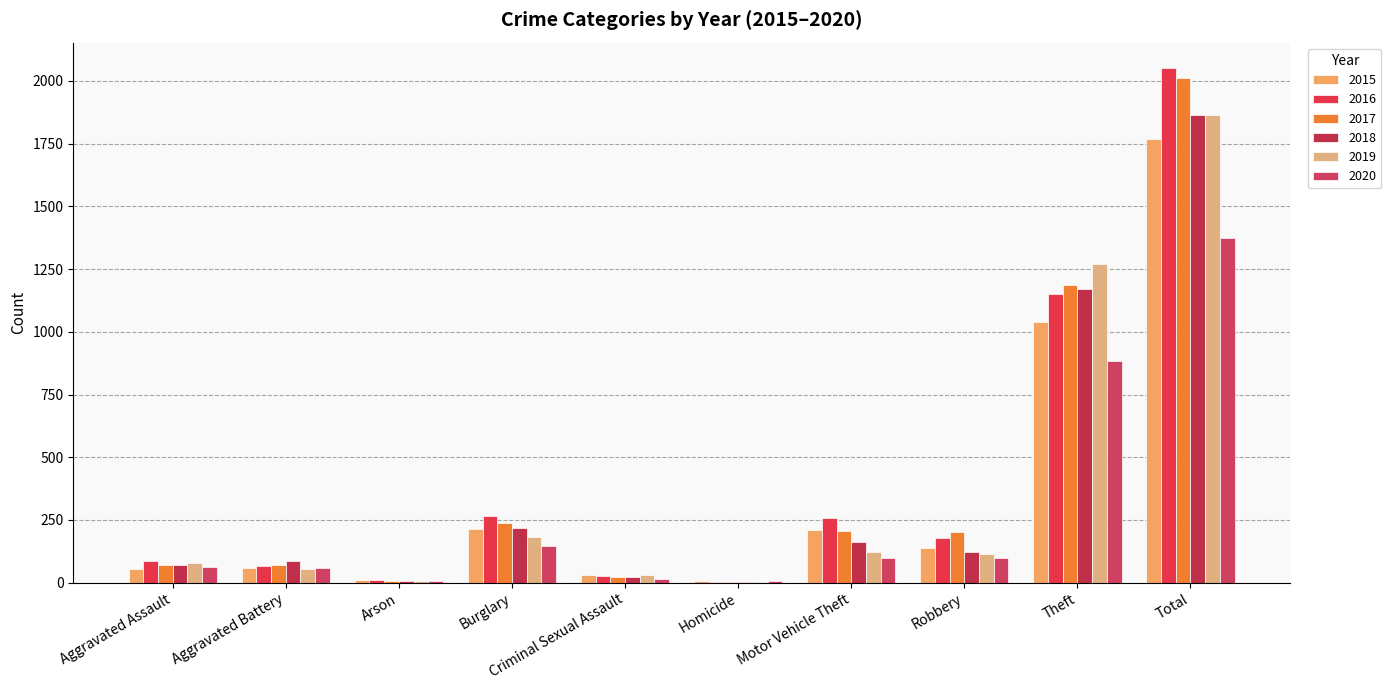

Rank the categories by 2015 value from highest to lowest.

Total, Theft, Burglary, Motor Vehicle Theft, Robbery, Aggravated Battery, Aggravated Assault, Criminal Sexual Assault, Arson, Homicide